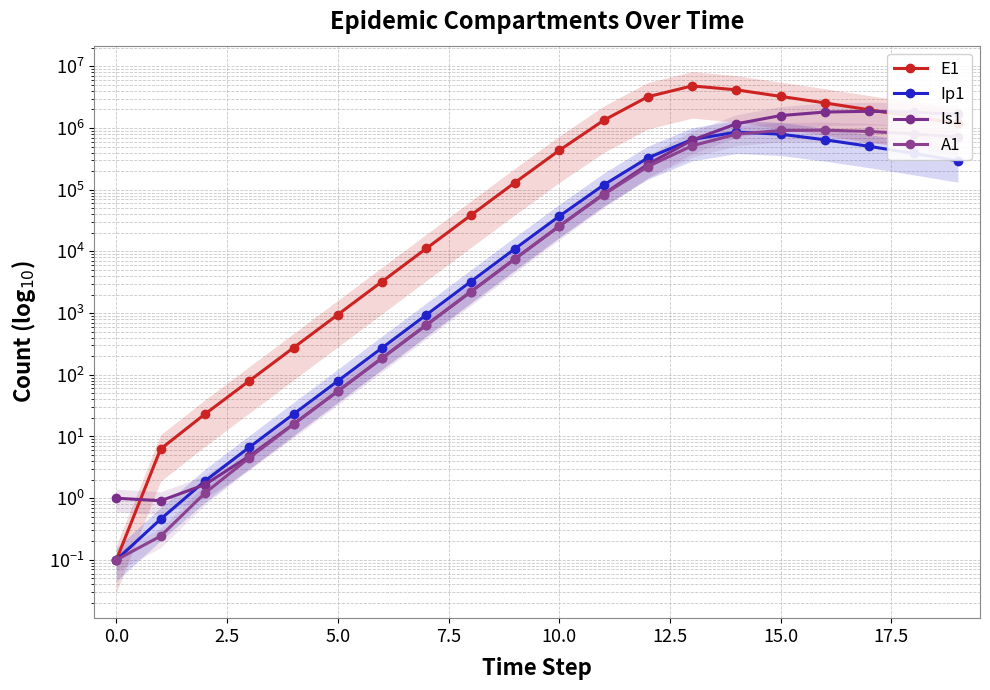

Between 7.5 and 15, which is larger?

15